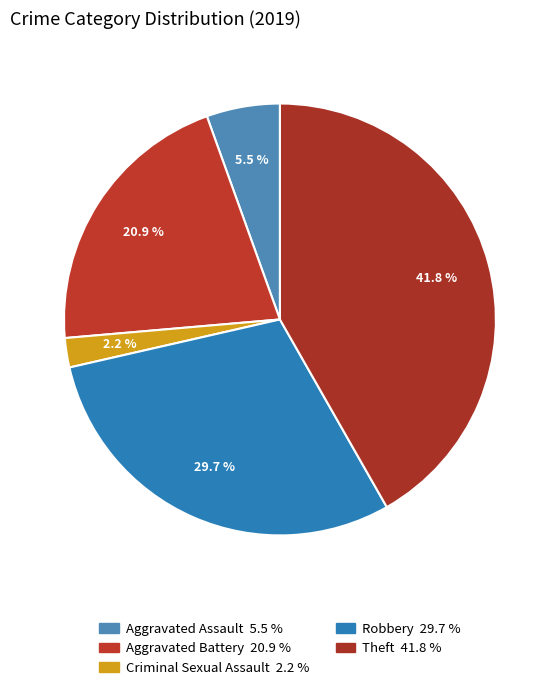

How many segments does this pie chart have?

5